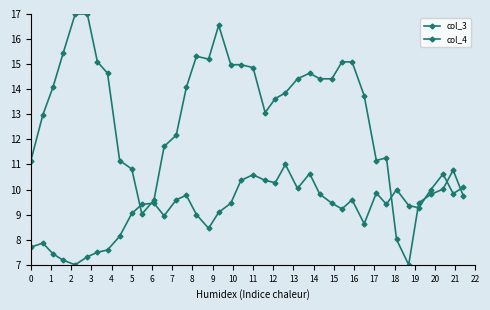

How many series are shown in this chart?

2